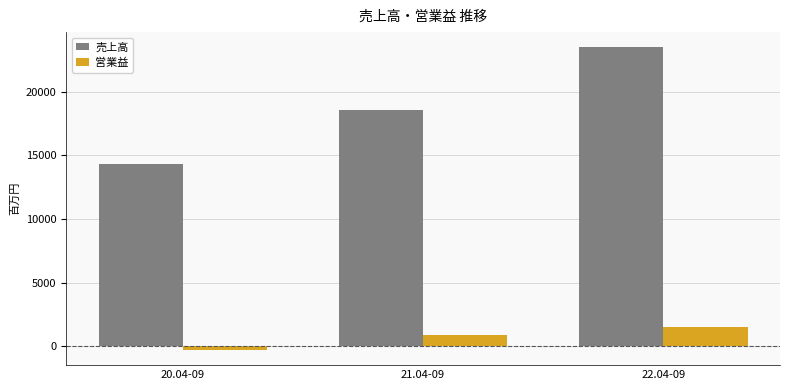

What position from the right is 22.04-09?

1